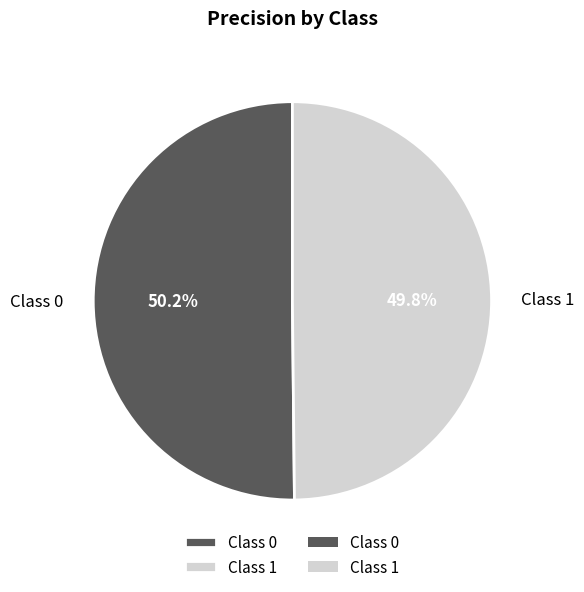

What percentage do Class 1 and Class 0 together represent?

100.0%